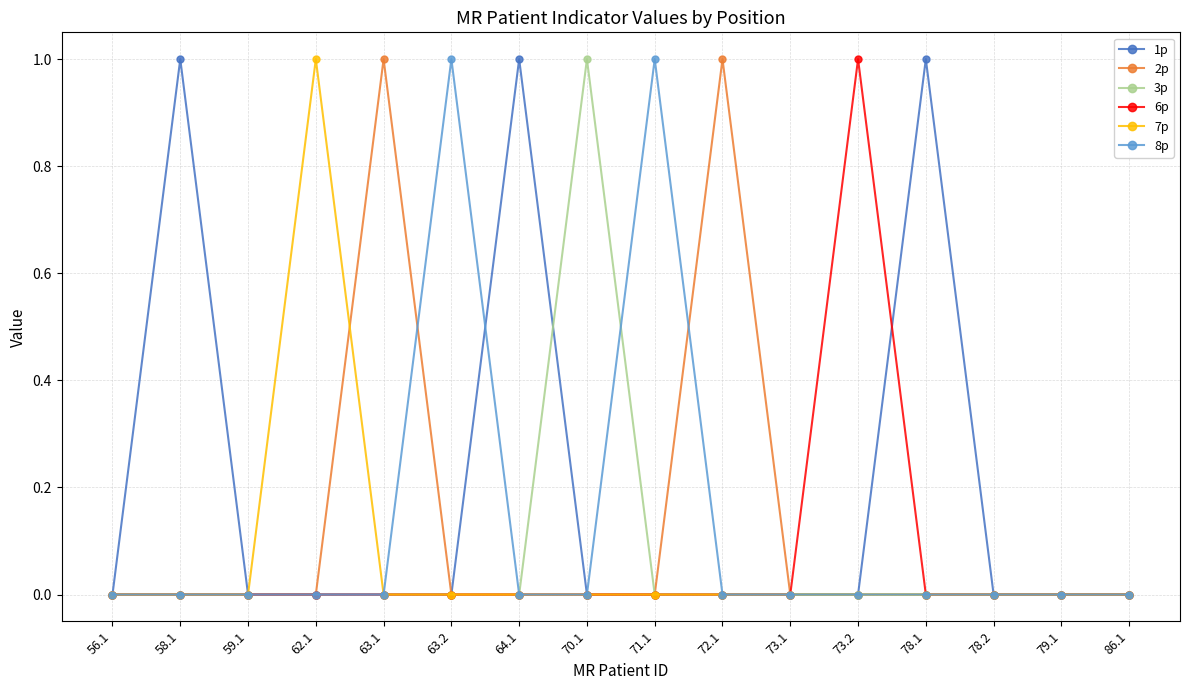

Where is the first local maximum for 1p?

58.1